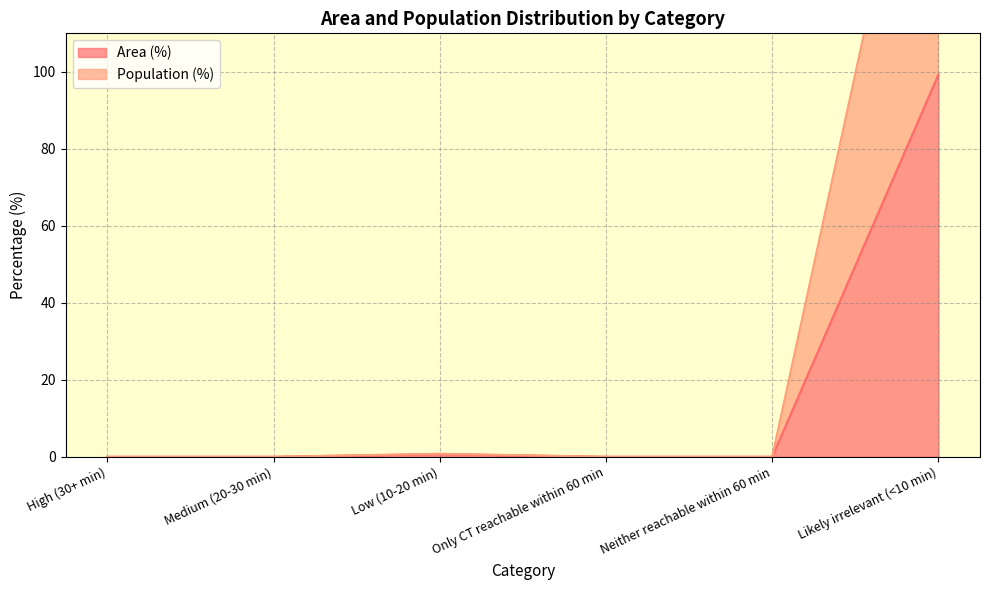

What is the maximum value for Area (%)?

99.3